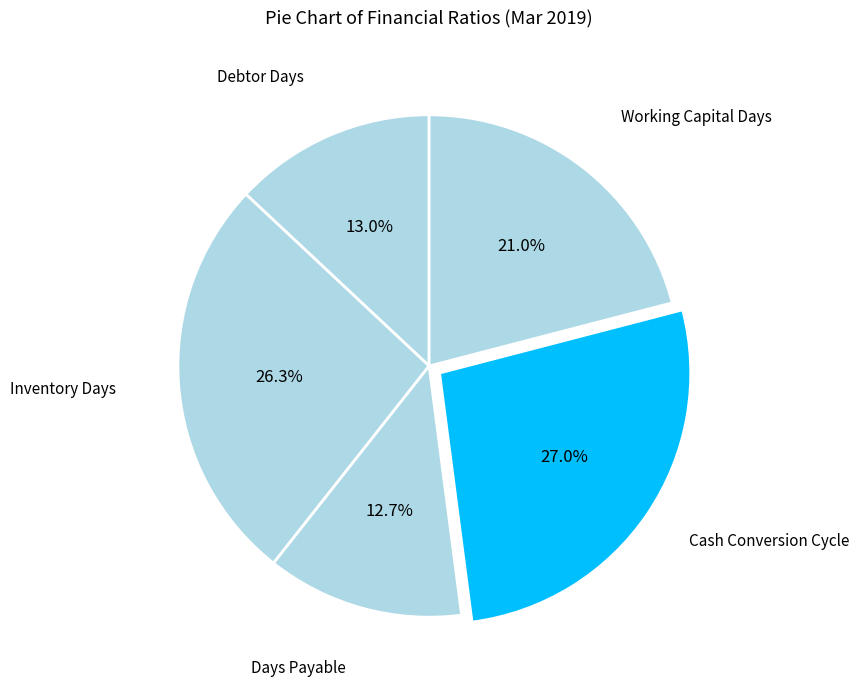

Combined, do Working Capital Days and Debtor Days account for over 50%?

No